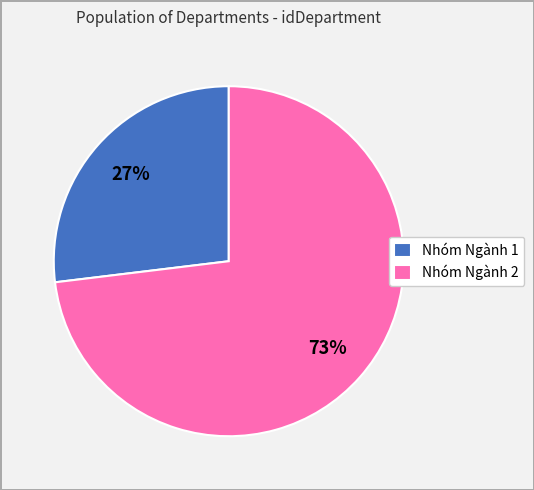

Which slice is the smallest?

Nhóm Ngành 1